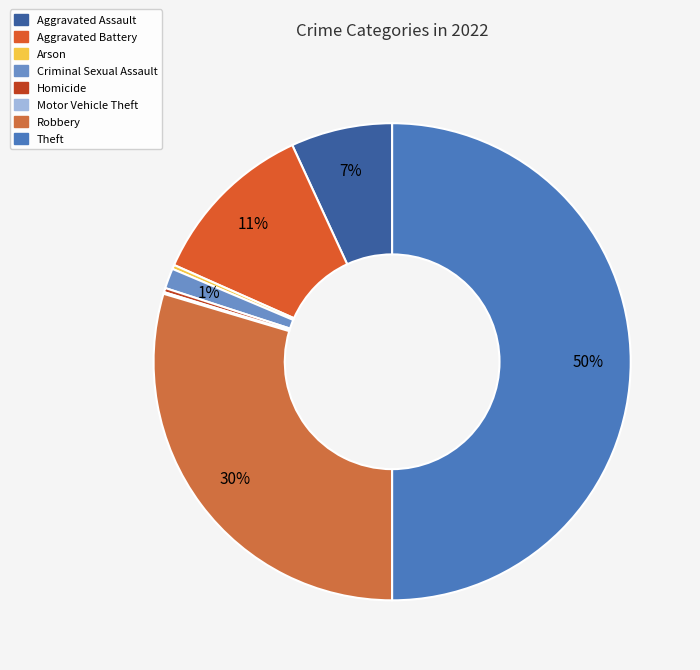

Which slice is the largest?

Theft